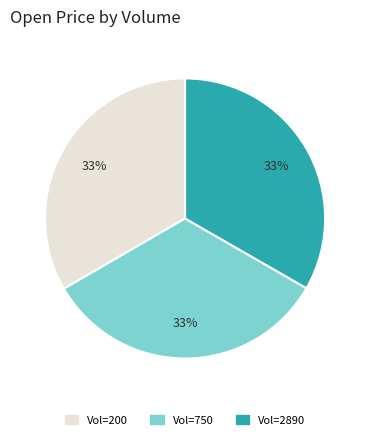

To the nearest percent, what is the average slice percentage?

33%